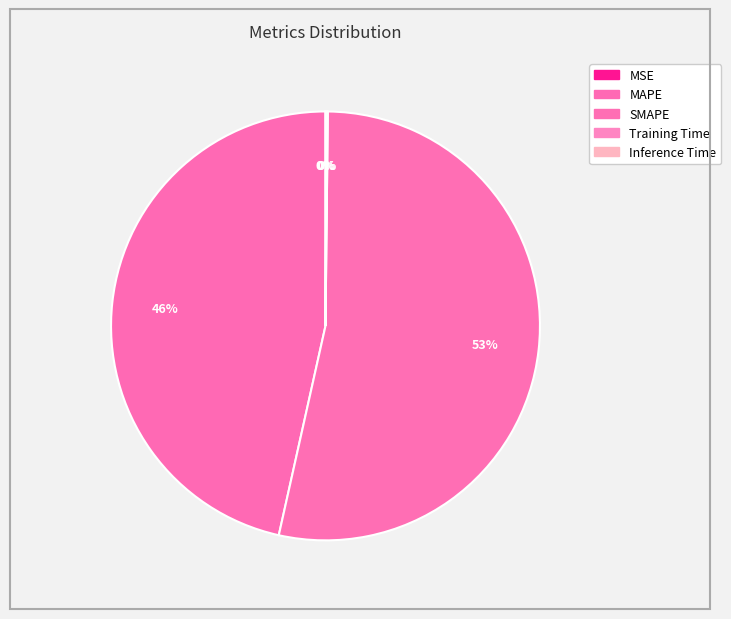

What is the largest slice in the pie chart?

SMAPE